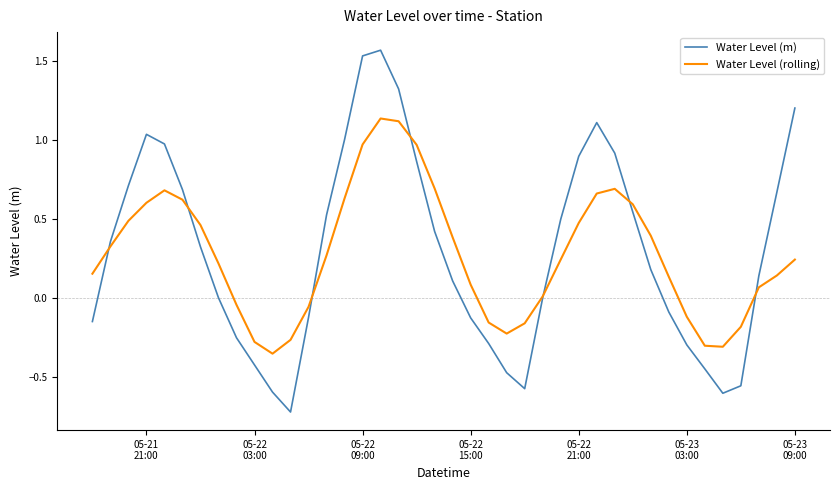

Which series has the largest range (max minus min)?

Water Level (m)